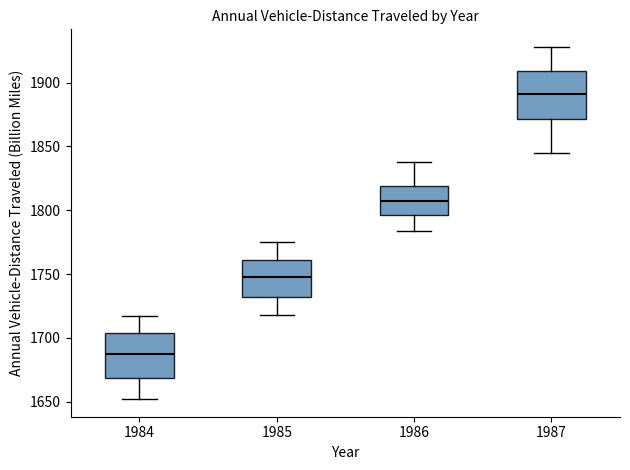

Where is the lower edge of the box at x = 1986 on the y-axis? The values are not printed on the chart, so give them approximately, as read against the axis.

1795